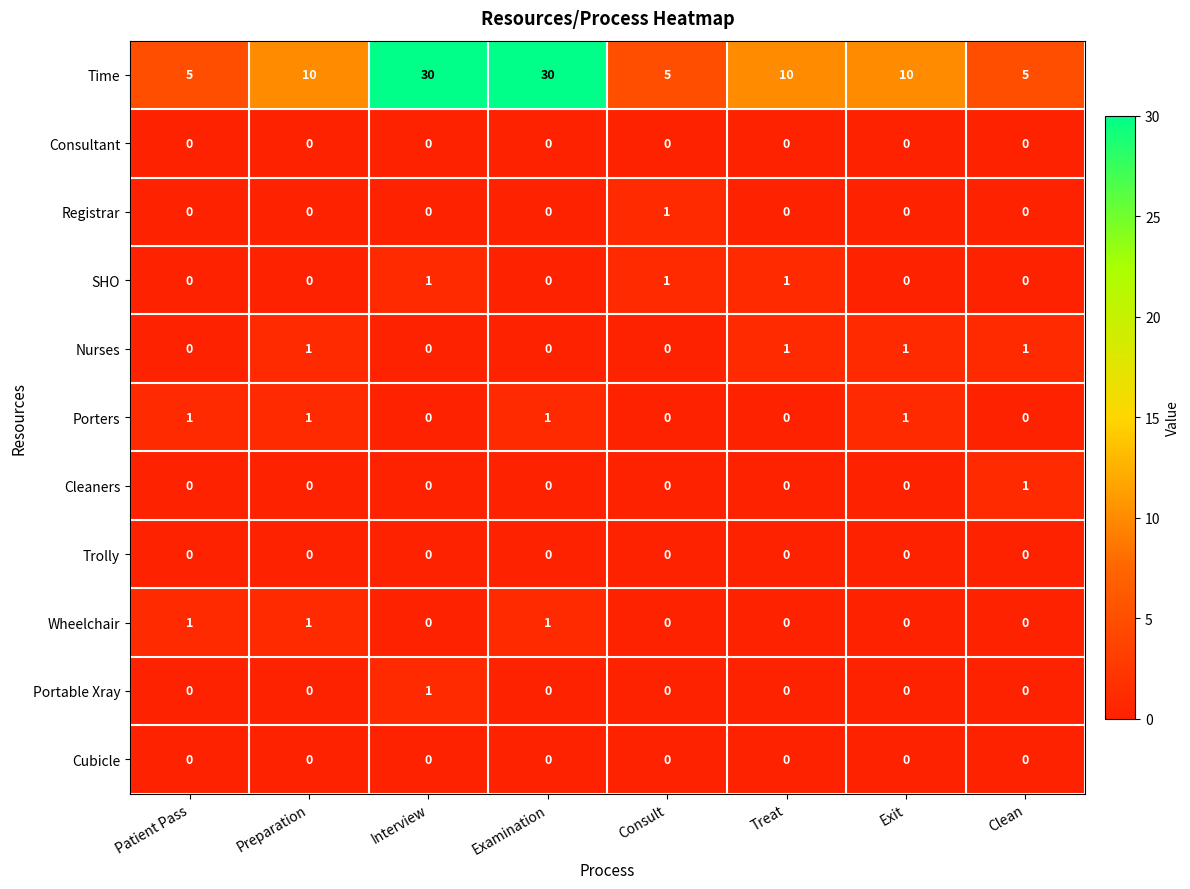

Which series changed the most between Preparation and Examination?

Time